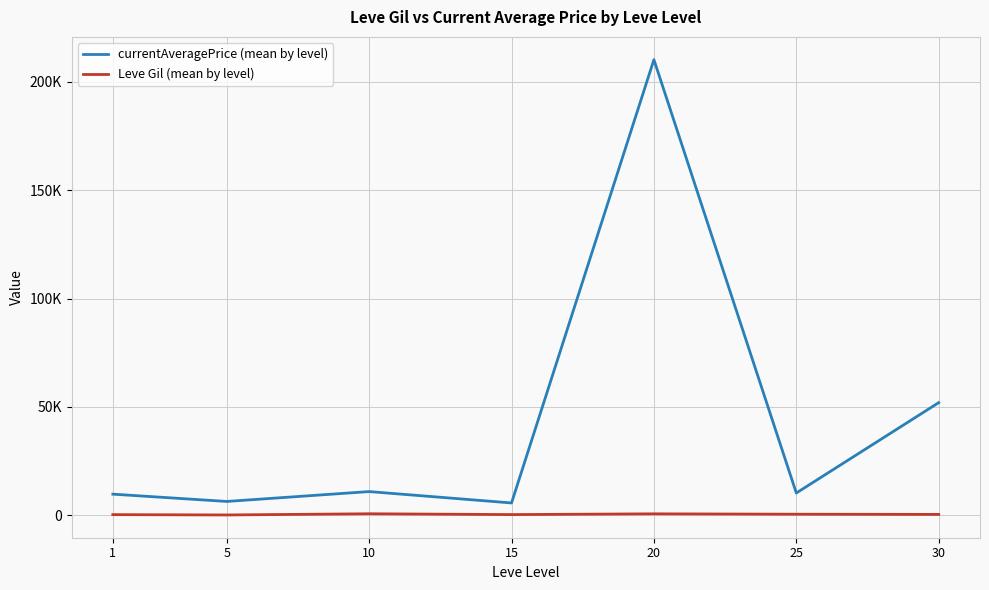

What are all the series names shown in the legend?

currentAveragePrice (mean by level), Leve Gil (mean by level)